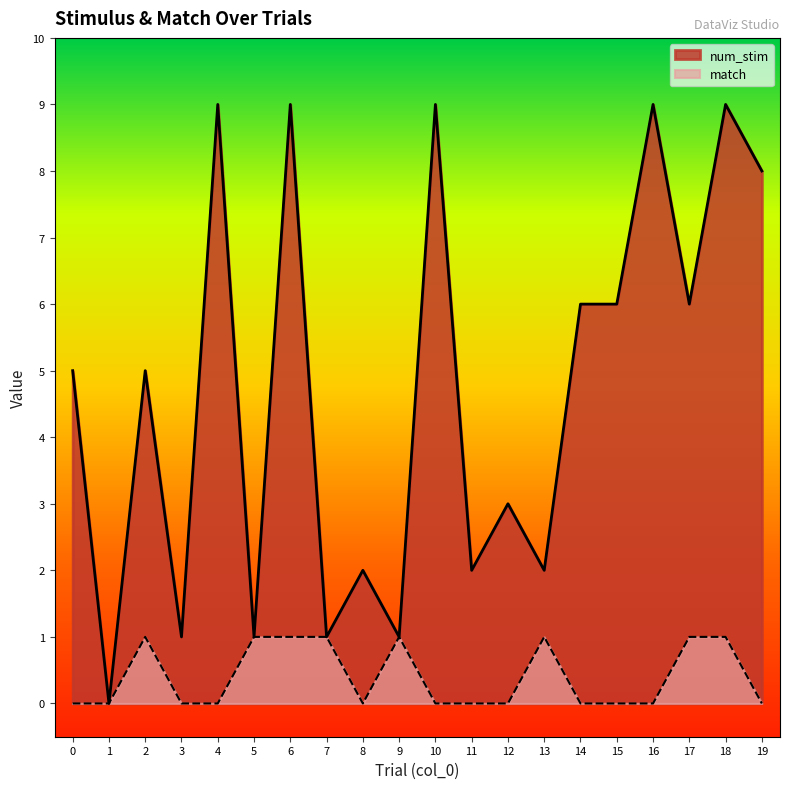

Which label corresponds to the smallest value in the chart?

1